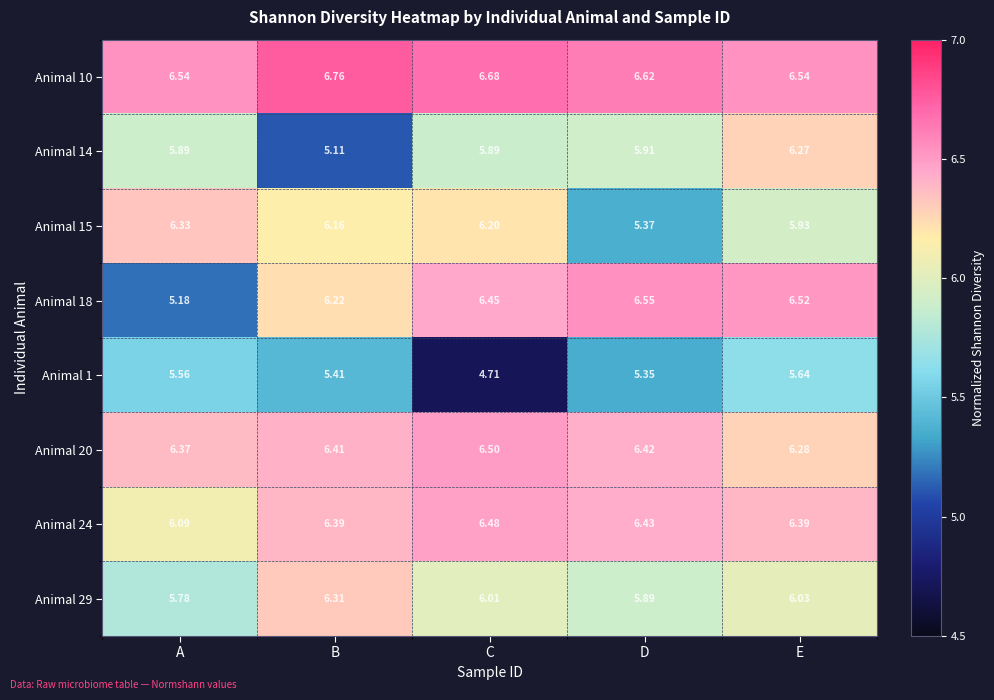

At which label does Animal 29 first exceed 6?

B